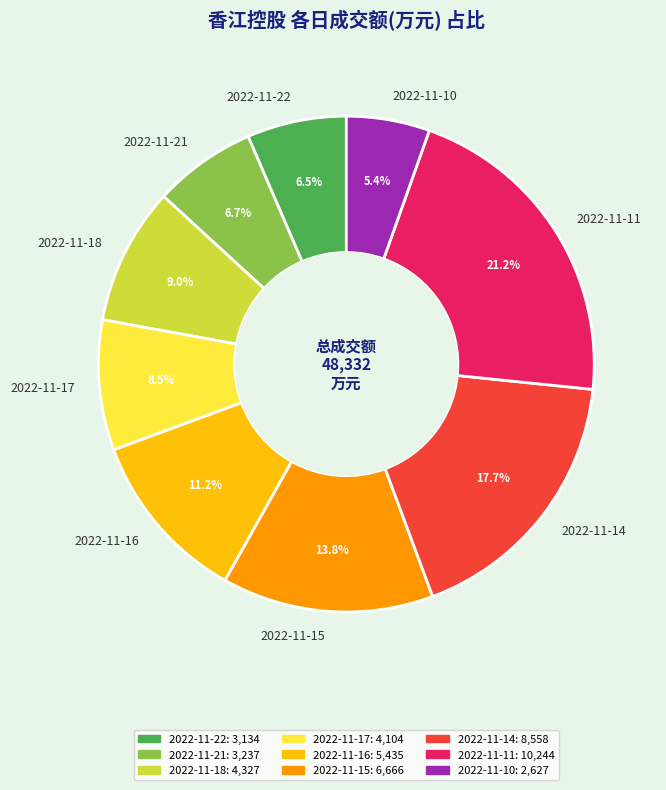

To the nearest percent, what percentage of the pie is 2022-11-15?

14%